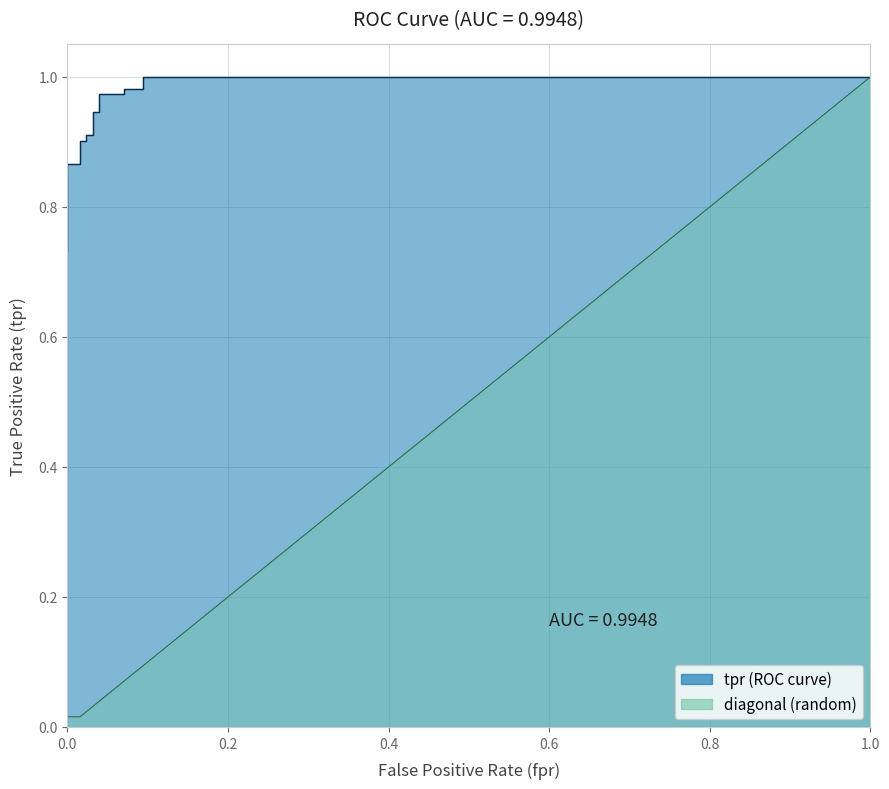

How many lines are shown in the chart?

2